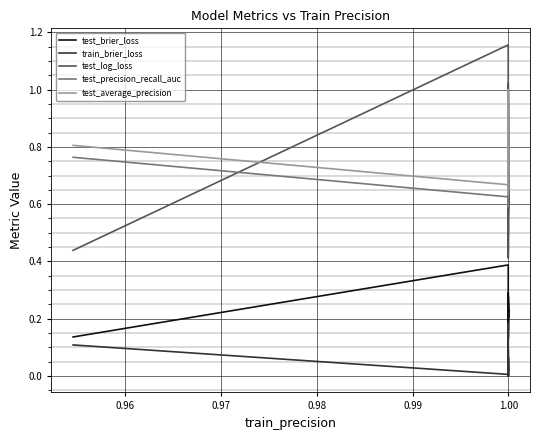

True or false: test_brier_loss has more than 2 points higher than both neighbors.

True